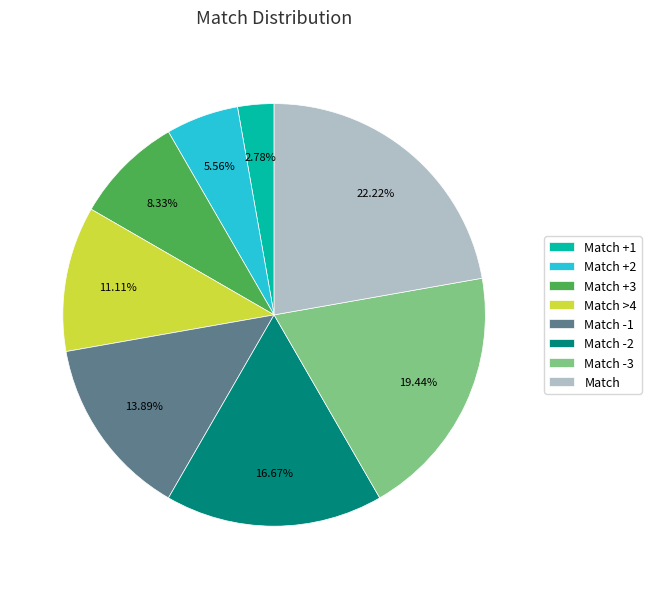

Between Match -1 and Match +1, which is larger?

Match -1